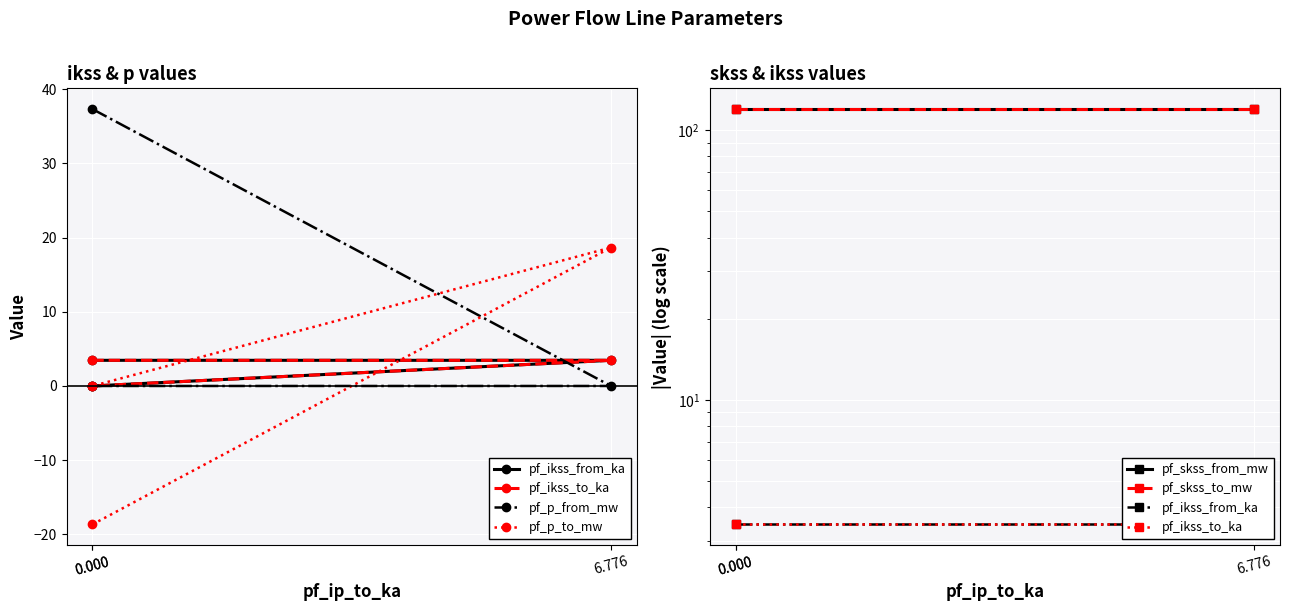

Rank the series at 6.776 from lowest to highest value.

pf_p_from_mw, pf_ikss_from_ka, pf_ikss_to_ka, pf_p_to_mw, pf_skss_from_mw, pf_skss_to_mw